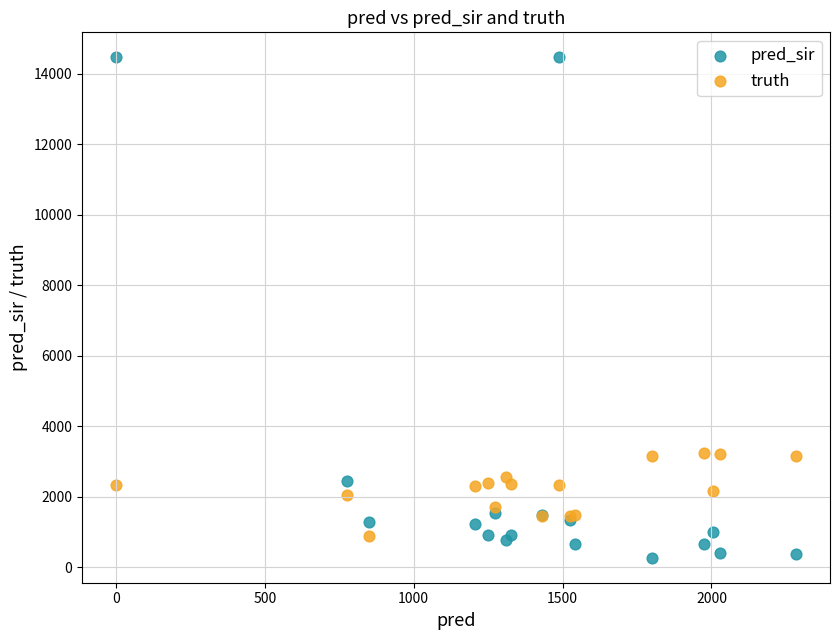

Which series has the widest spread of Y values?

pred_sir